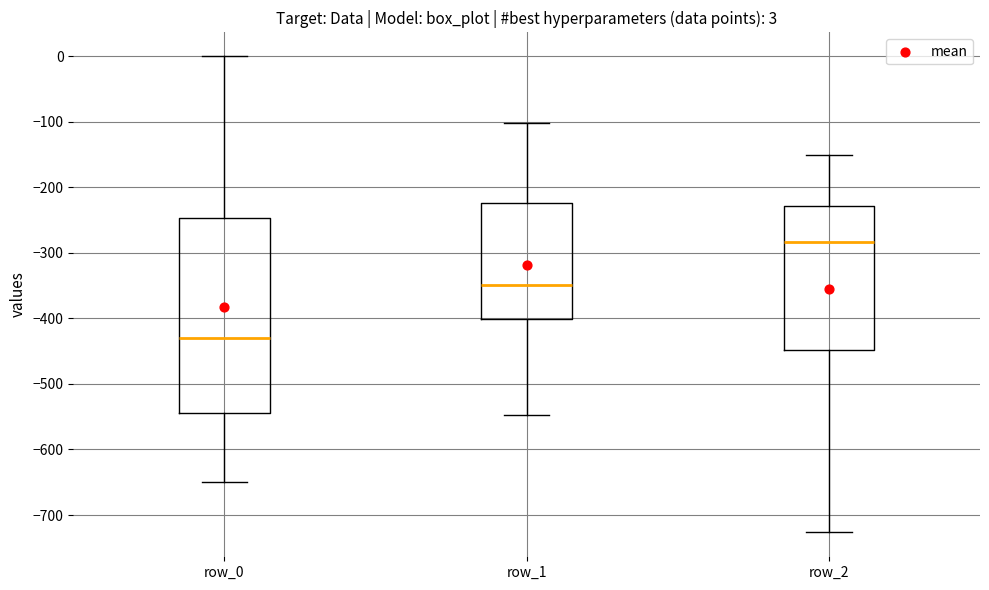

Which box's median line is the lowest?

row_0